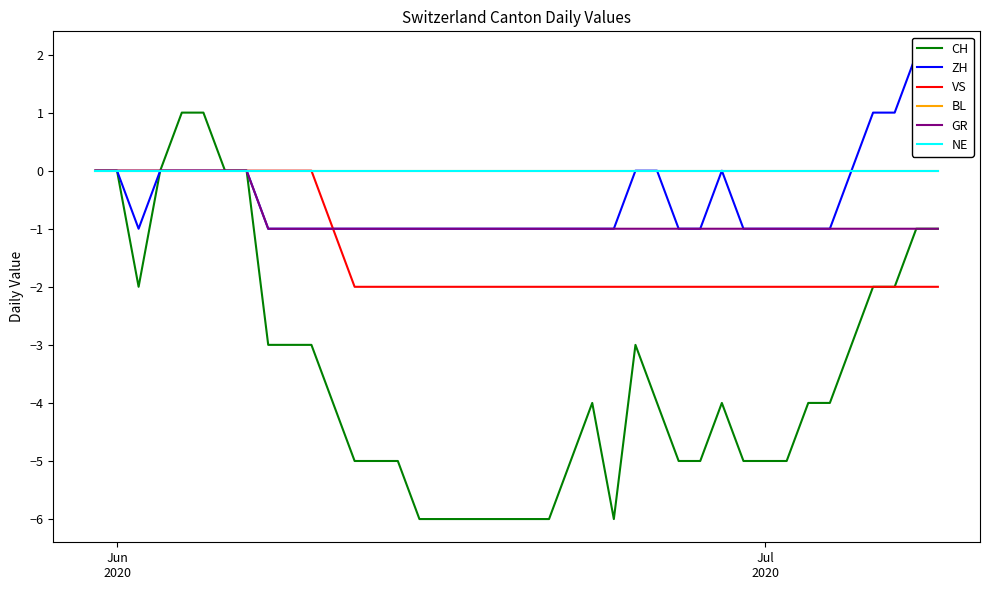

How many interior local peaks does the ZH series have?

1